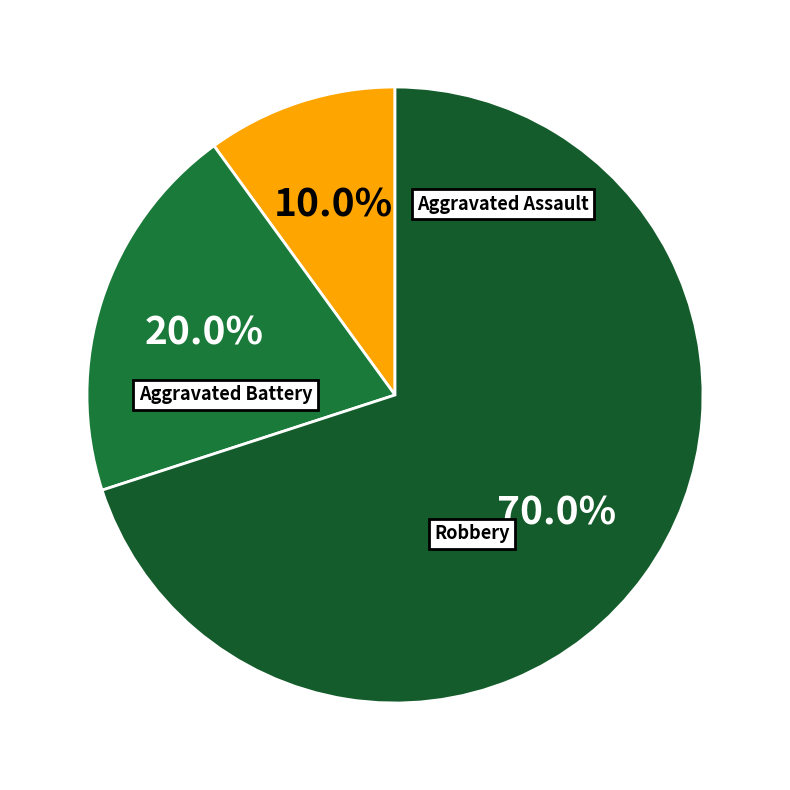

How many segments does this pie chart have?

3